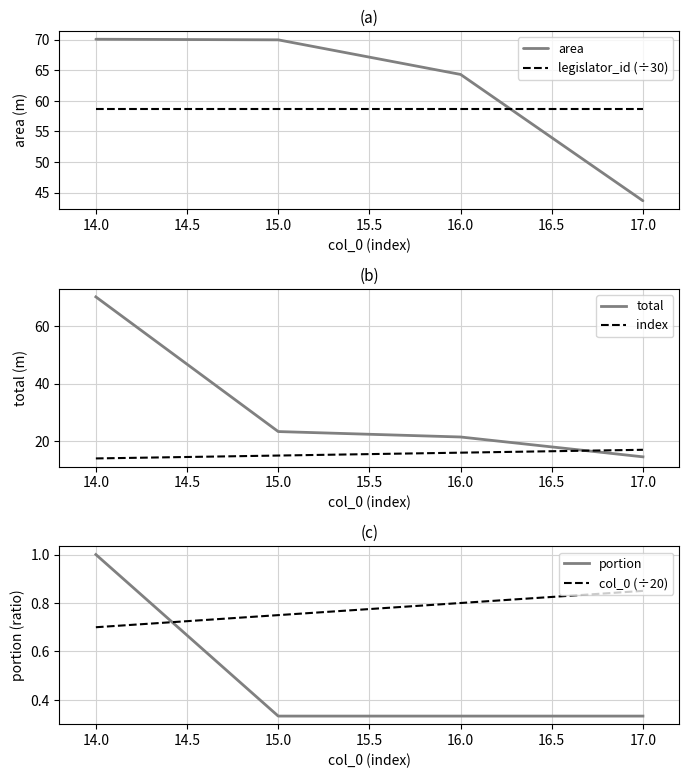

What is the average value of the portion series?

0.5